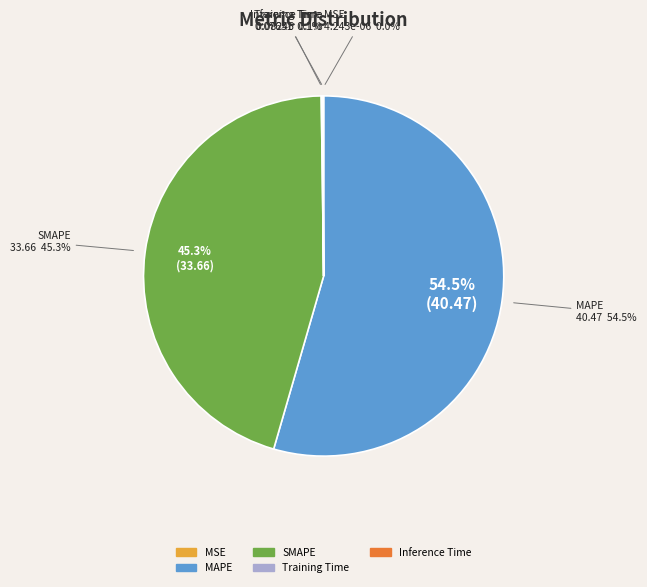

Is MAPE the majority of the pie?

Yes